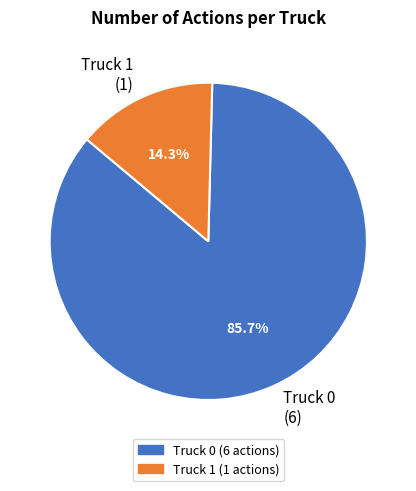

What is the smallest slice in the pie chart?

Truck 1